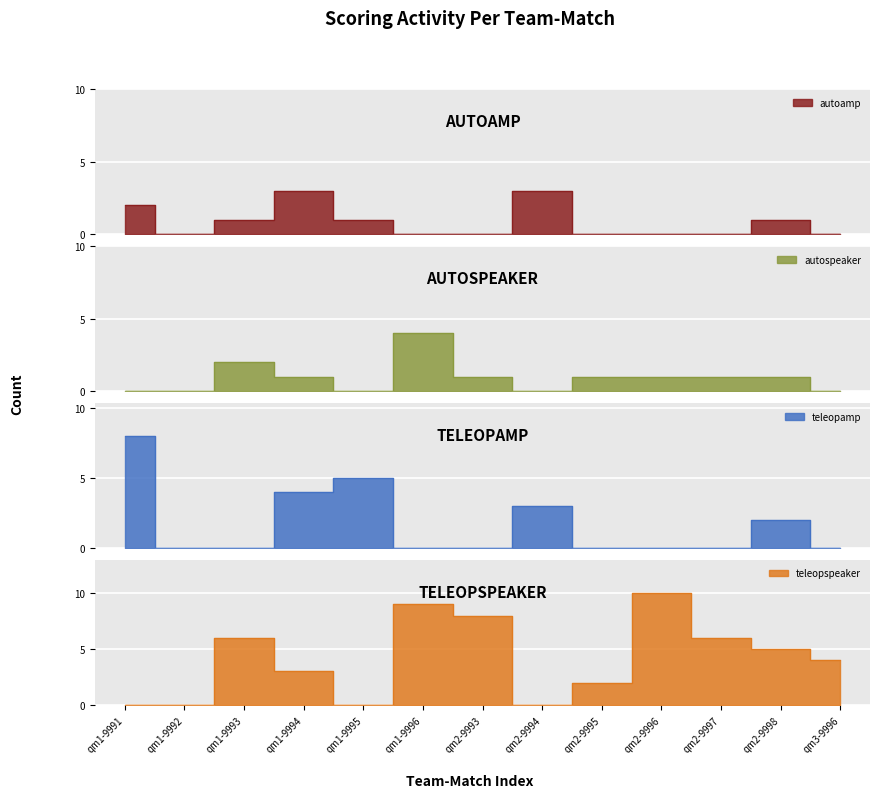

What is the label of the 9th point from the right?

qm1-9995